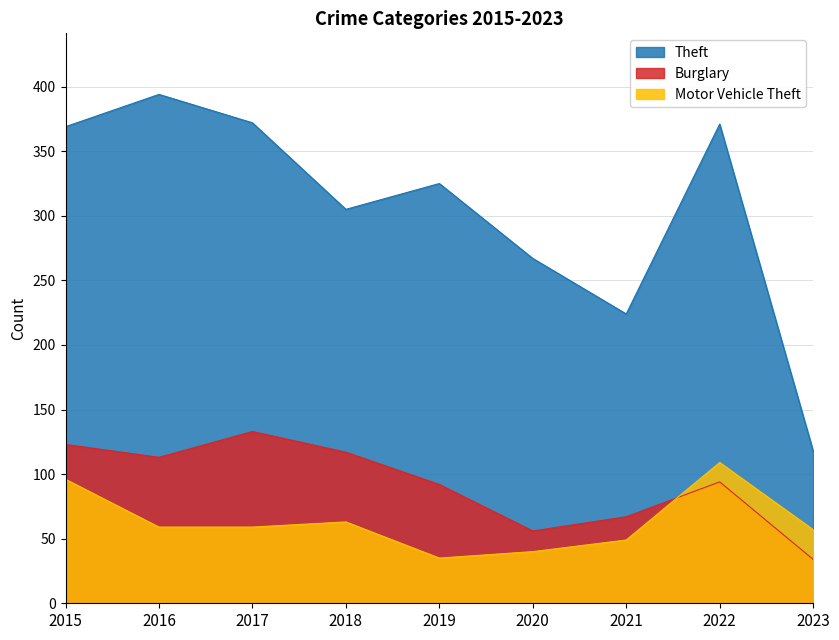

True or false: Motor Vehicle Theft and Theft intersect in this chart.

False